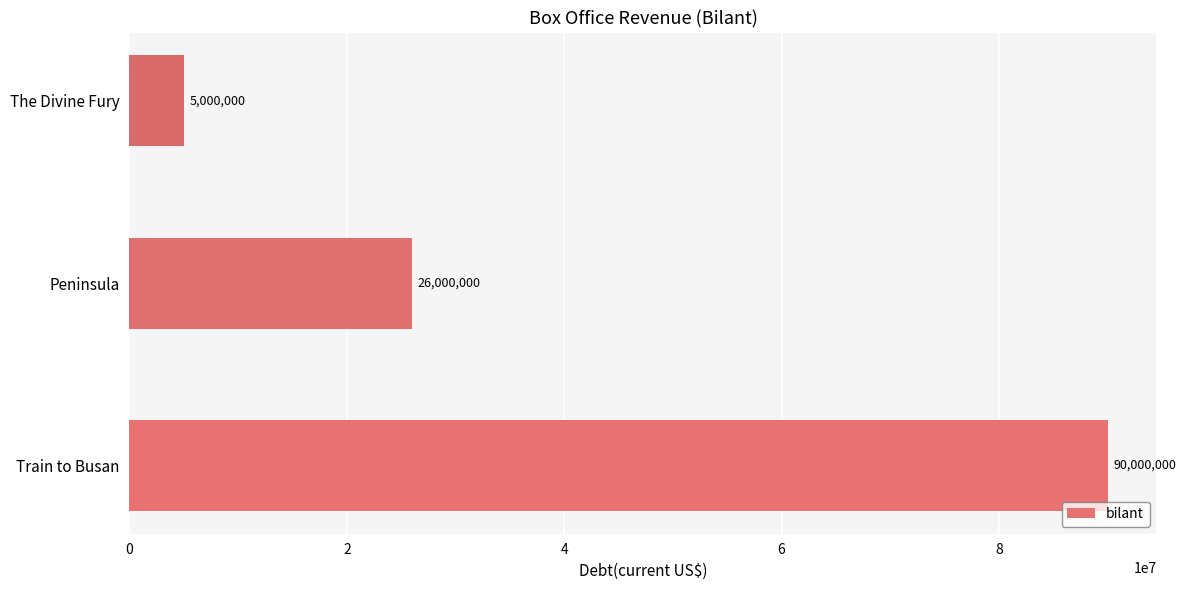

Between The Divine Fury and Train to Busan, which is larger?

Train to Busan